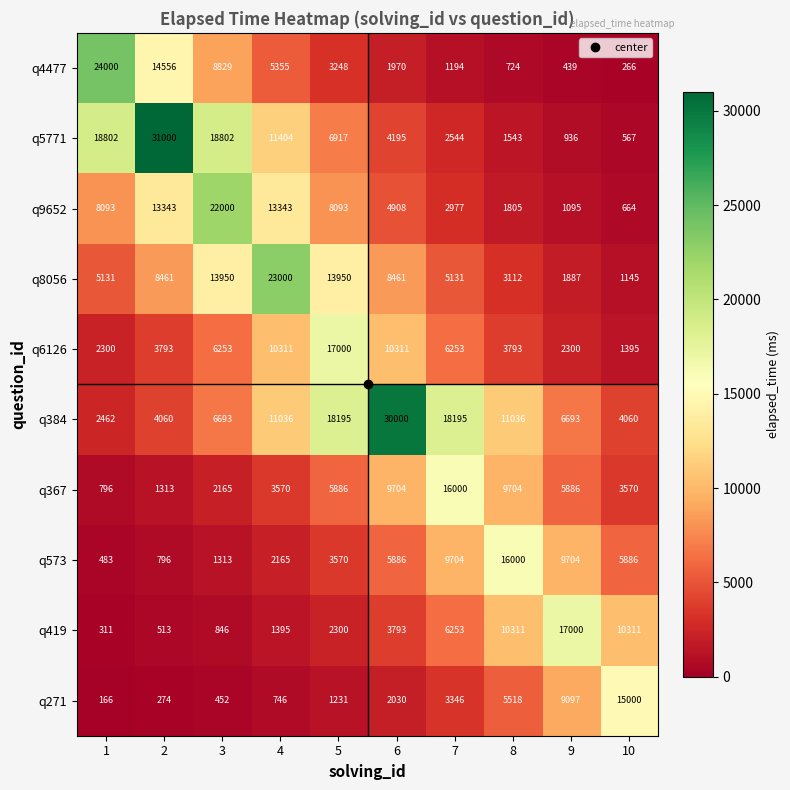

Which series has the largest range (max minus min)?

q5771